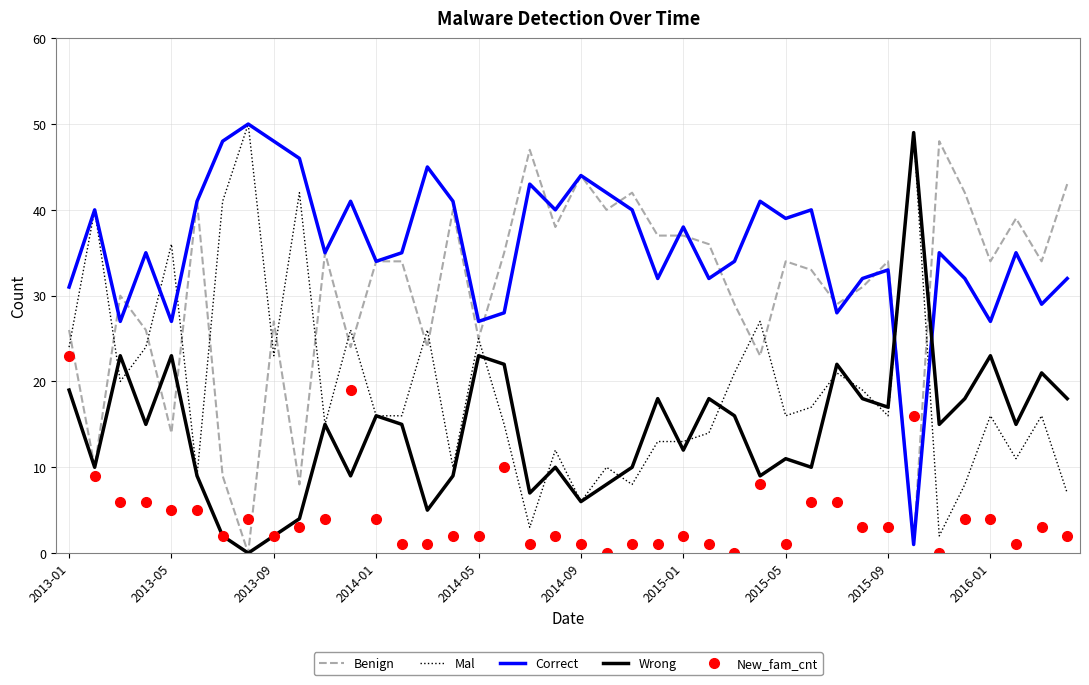

Which series has the largest total across all categories?

Correct